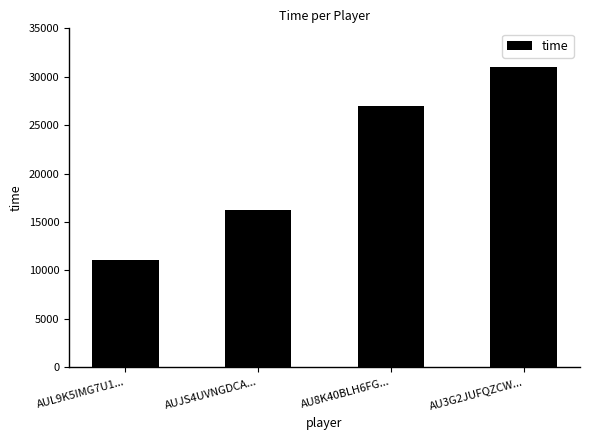

Which label corresponds to the largest value in the chart?

AU3G2JUFQZCW...